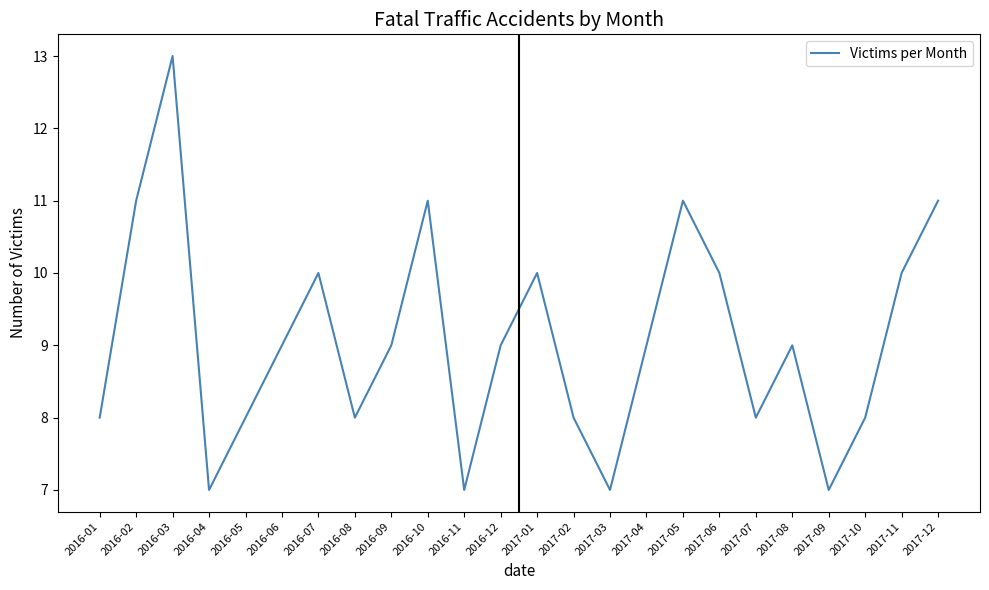

What is the smallest value displayed?

7